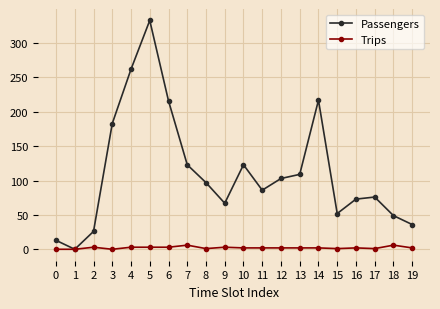

What are all the series names shown in the legend?

Passengers, Trips